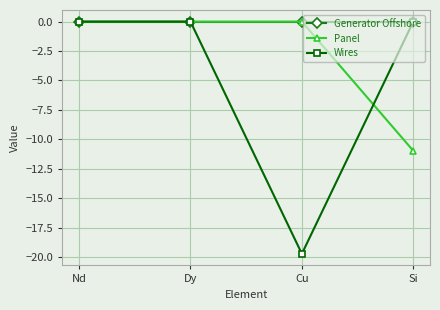

Reading left to right, list all the values displayed in this chart.

Generator Offshore: Nd=0.0	Dy=0.0	Cu=0.0	Si=0.0
Panel: Nd=0.0	Dy=0.0	Cu=0.0	Si=-11.0
Wires: Nd=0.0	Dy=0.0	Cu=-19.7	Si=0.0